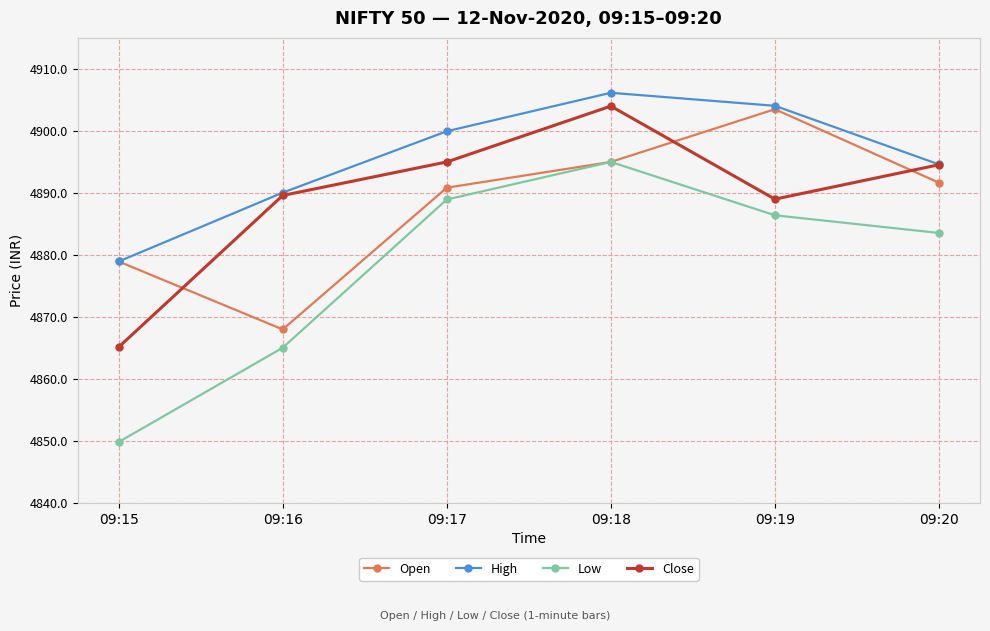

What is the sum of all High values?

29373.8